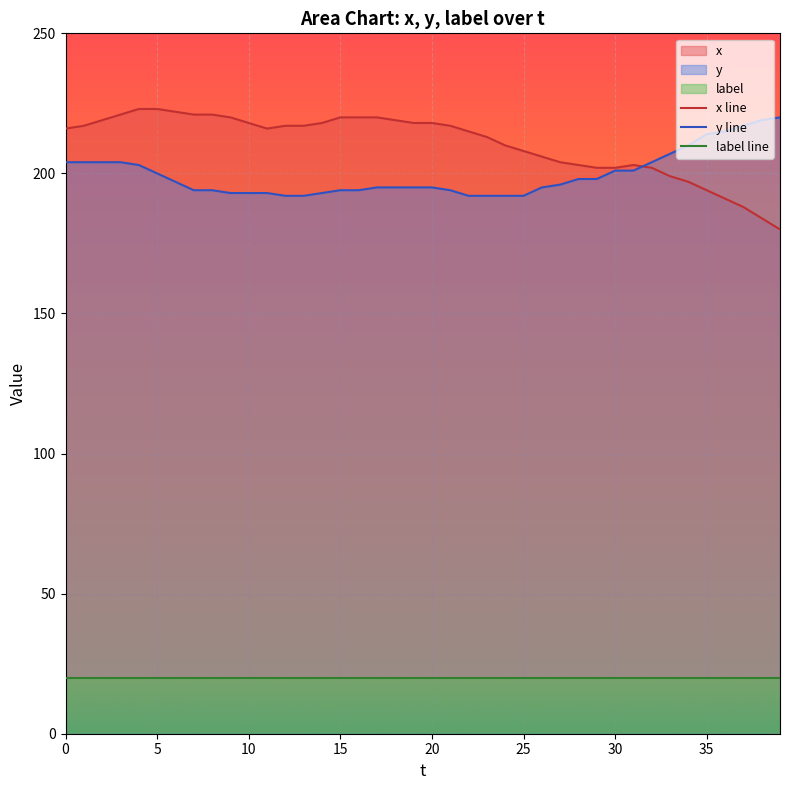

At 32, list the series in order from largest to smallest.

y line, x line, label line